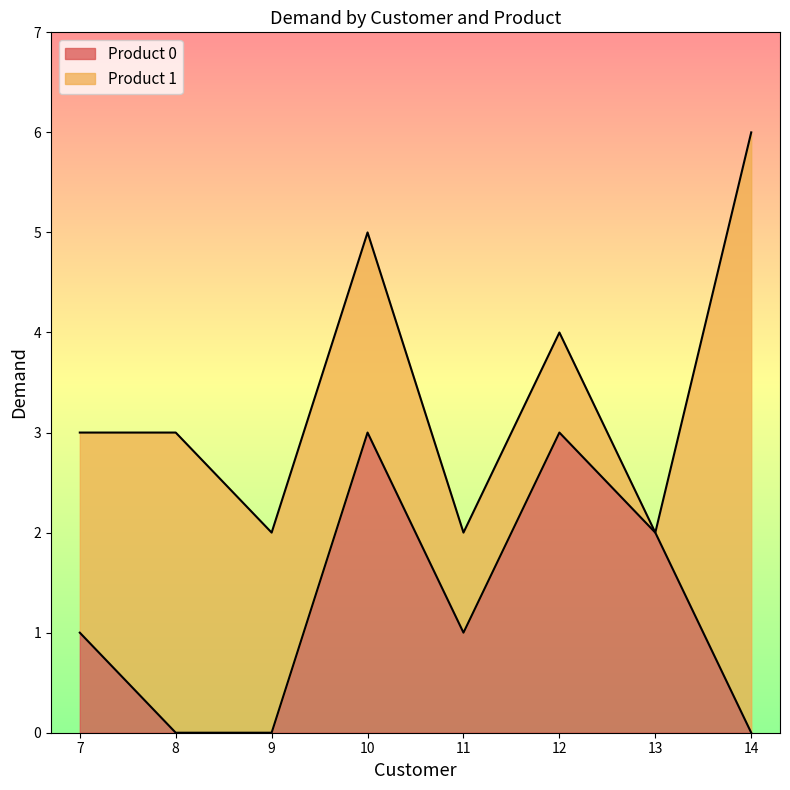

Reading left to right, transcribe the values for Product 0.

1	0	0	3	1	3	2	0